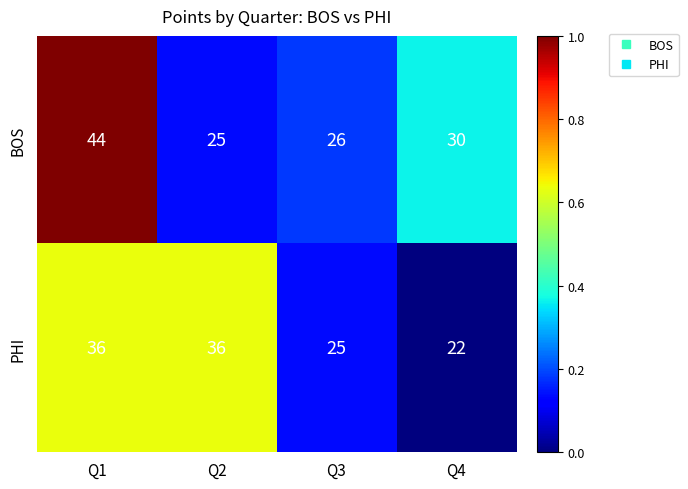

List the series in order of their overall mean, lowest first.

PHI, BOS